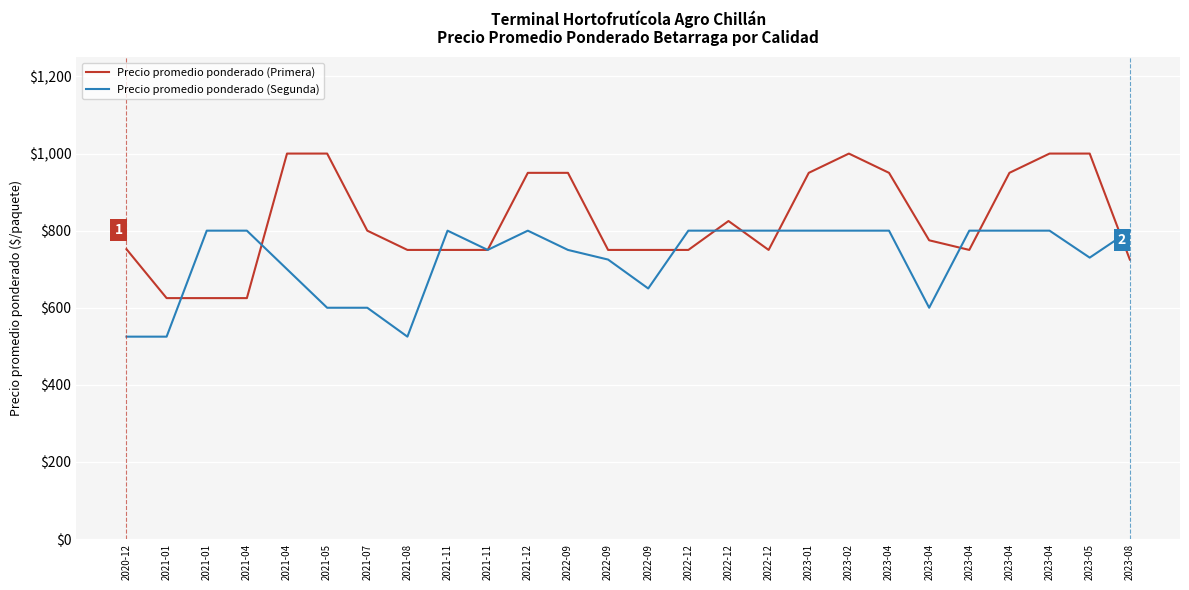

Does the chart have visible grid lines?

Yes